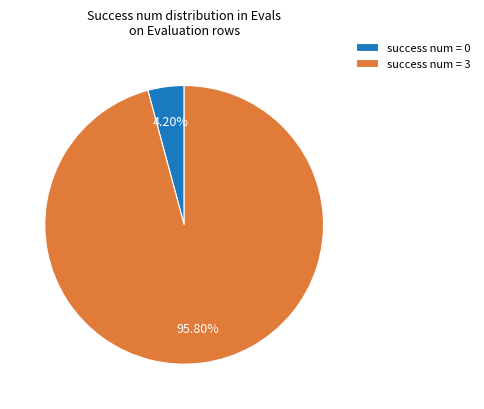

How many segments does this pie chart have?

2